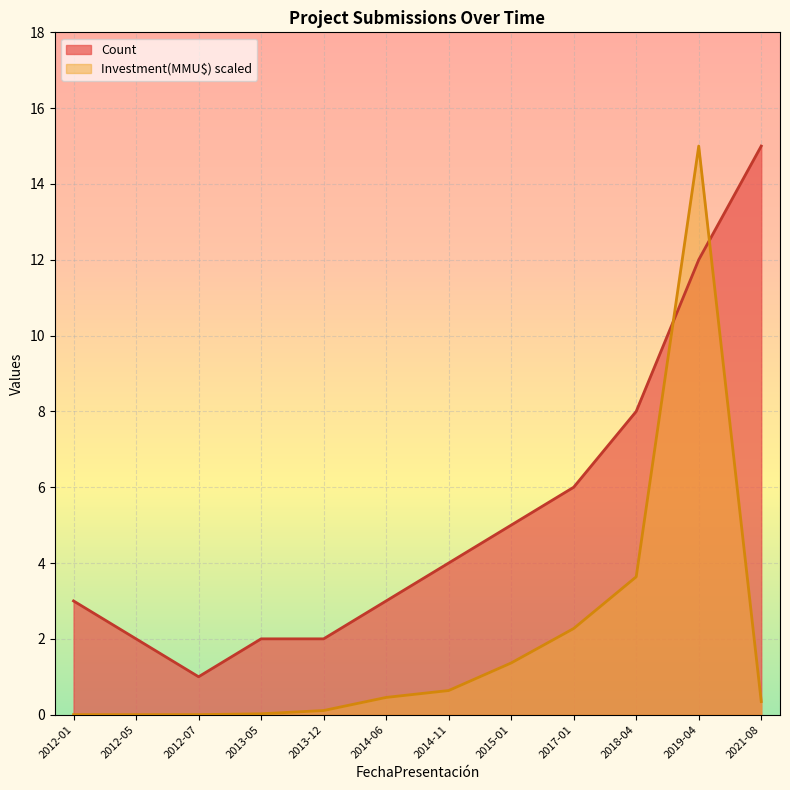

What is the sum of all Count values?

63.0